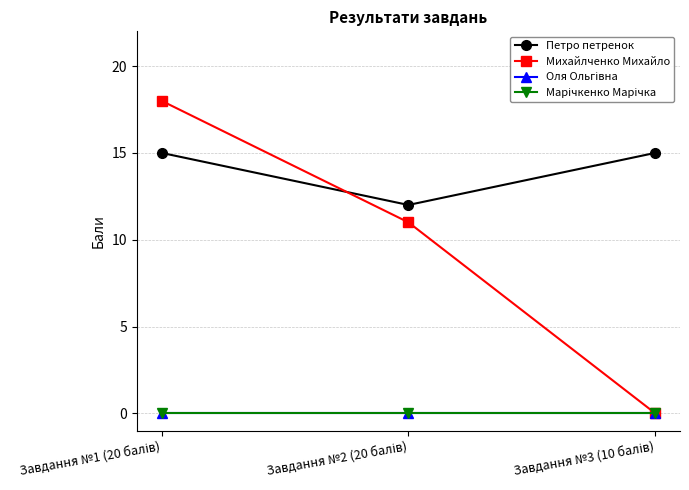

What is the average value of the Петро петренок series?

14